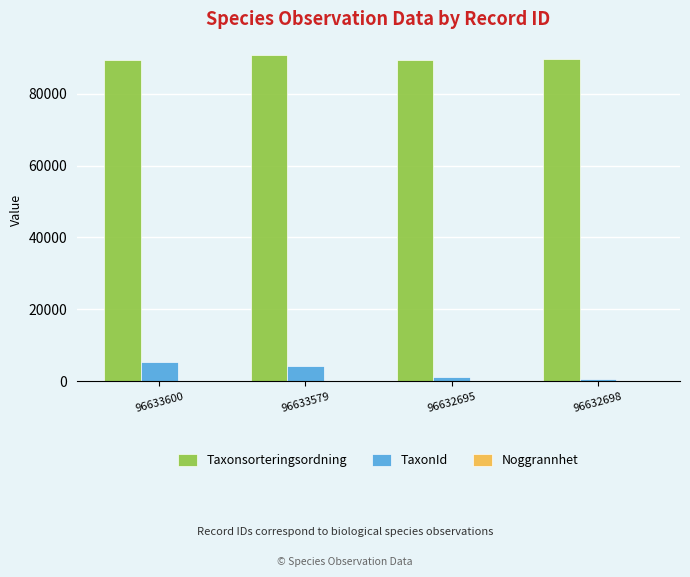

At which label is TaxonId closest to 3050?

96633579